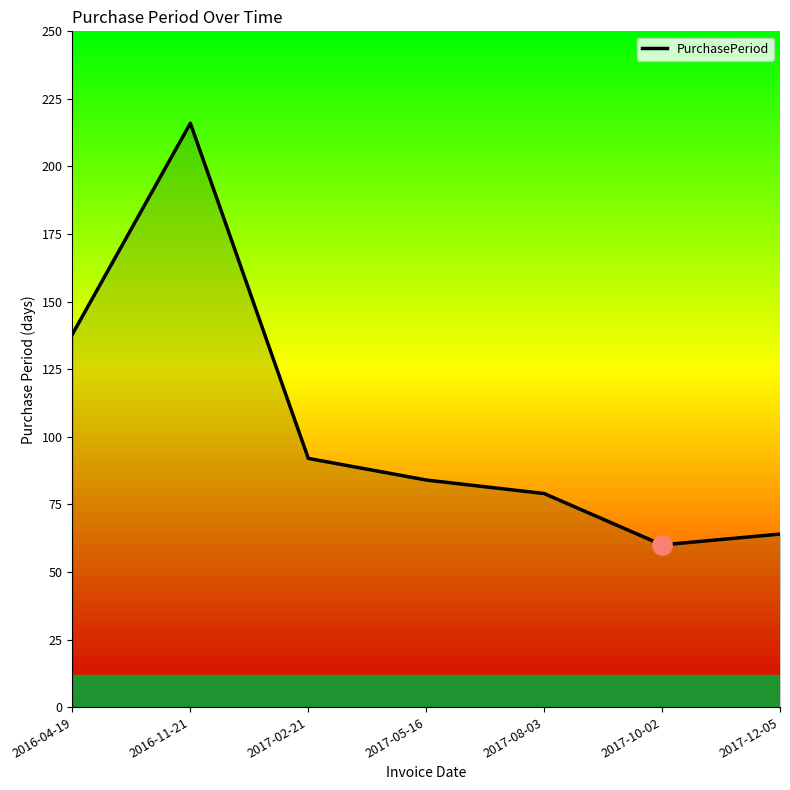

What position from the left is 2017-12-05?

7